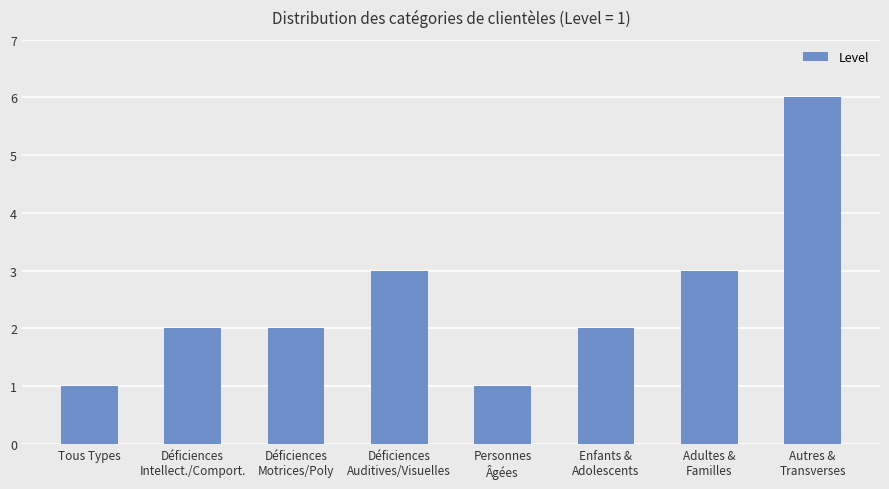

Reading left to right, list all the values displayed in this chart.

Tous Types=1	Déficiences
Intellect./Comport.=2	Déficiences
Motrices/Poly=2	Déficiences
Auditives/Visuelles=3	Personnes
Âgées=1	Enfants &
Adolescents=2	Adultes &
Familles=3	Autres &
Transverses=6